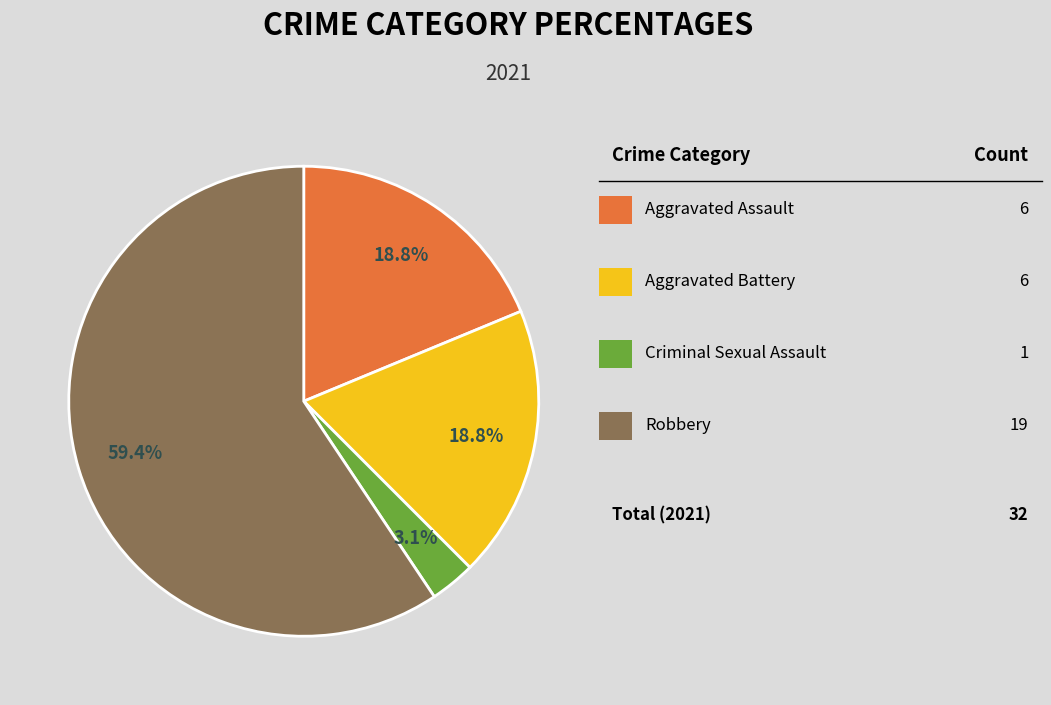

Is there any slice that represents more than half of the pie?

Yes